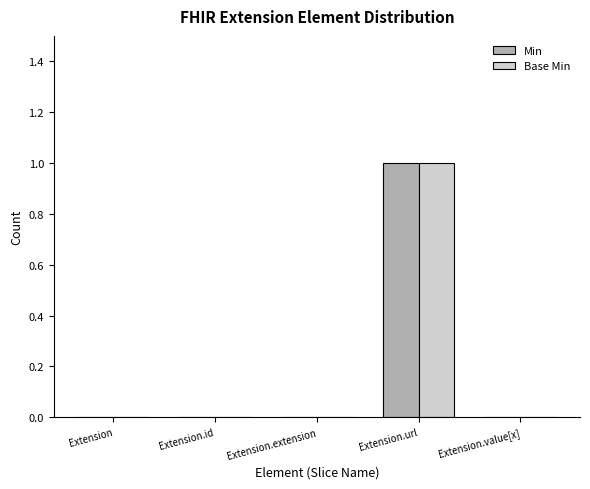

At which category does the chart reach its peak across all series?

Extension.url